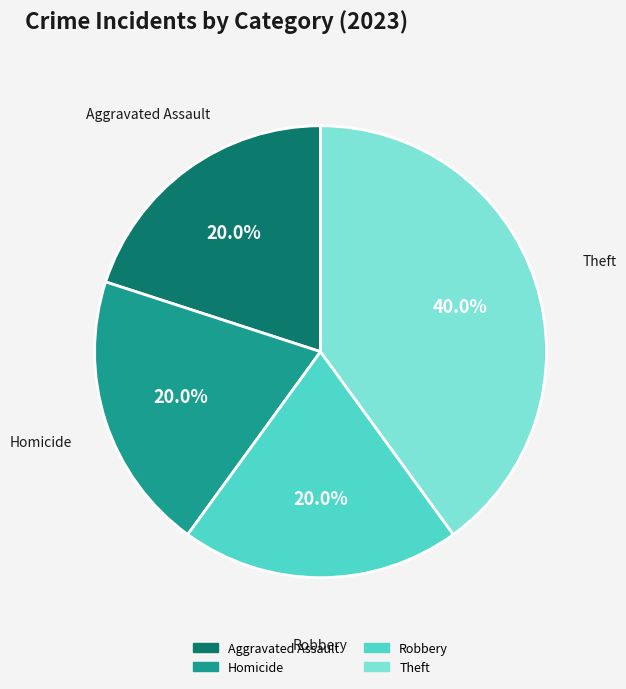

How many slices are in this pie chart?

4